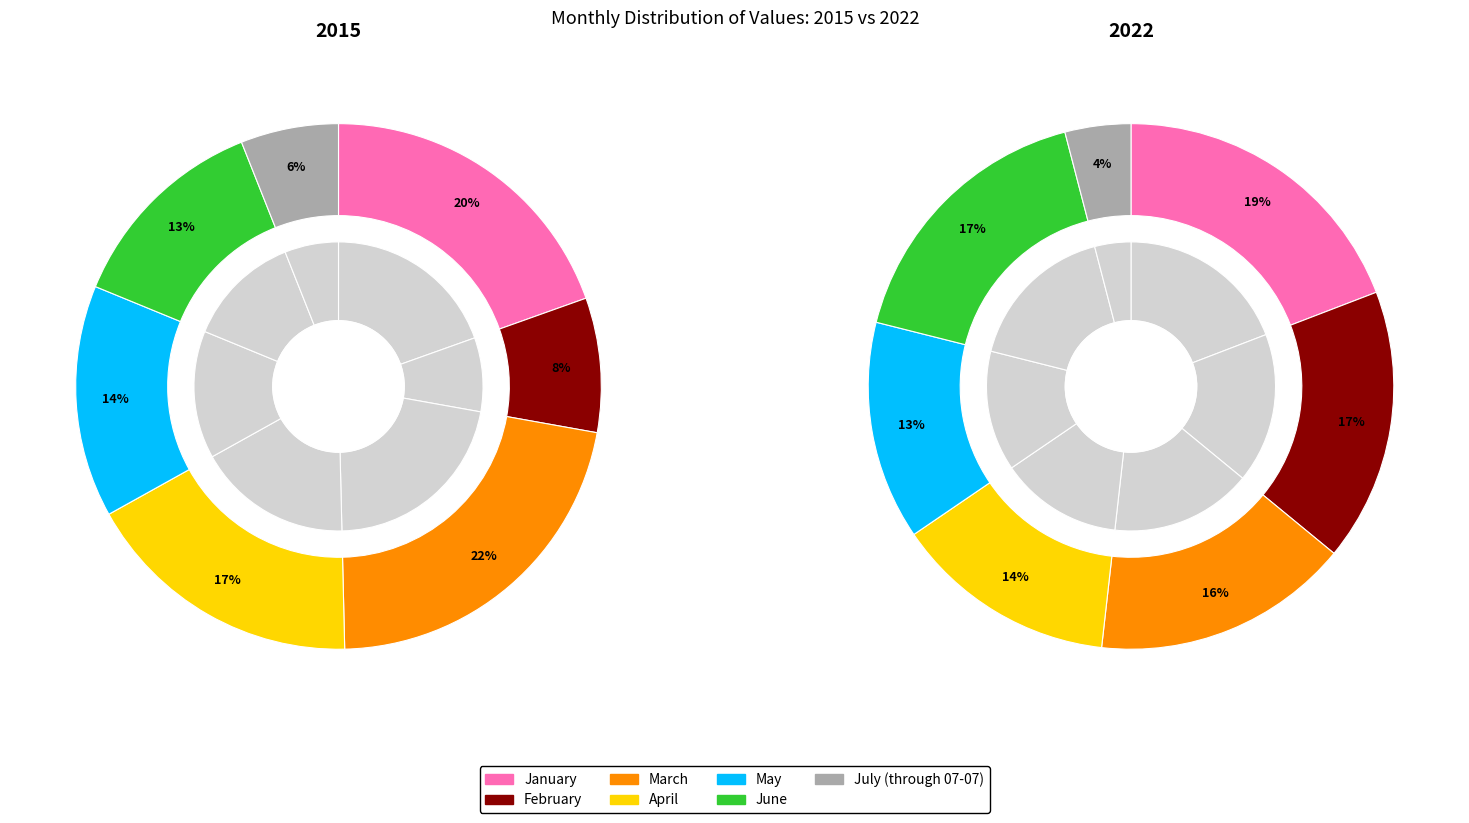

Which has a higher value, May or June?

May